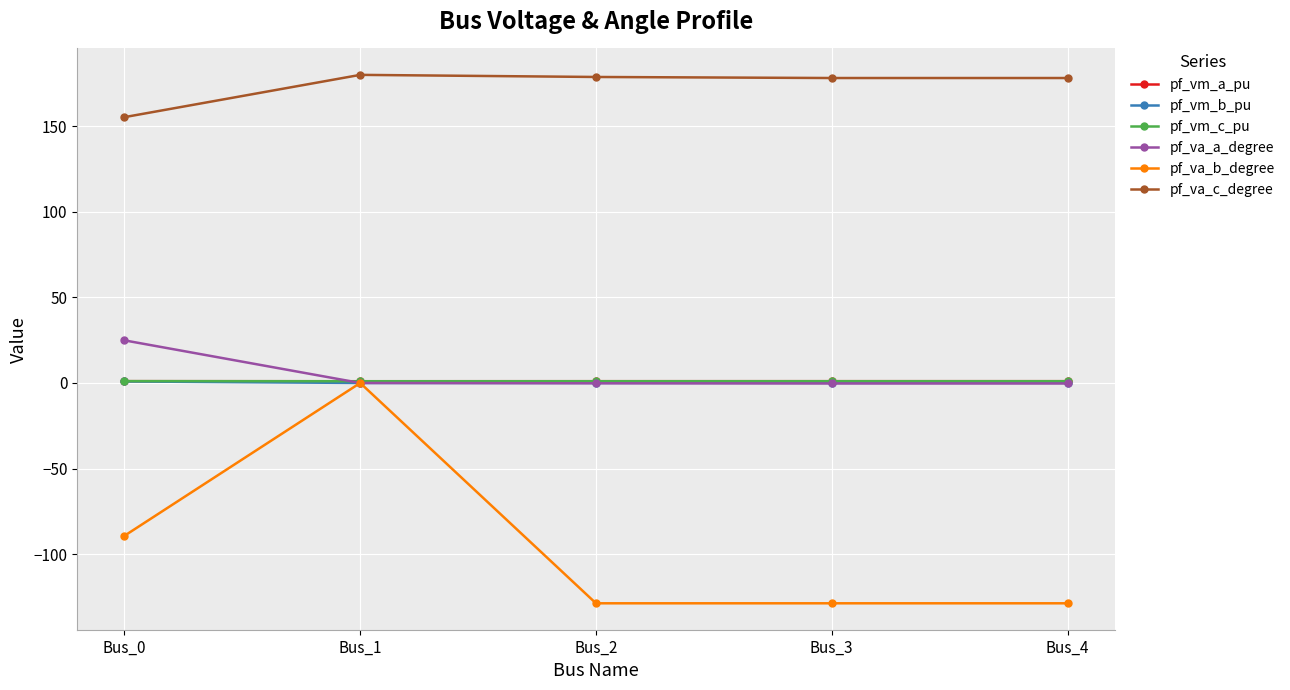

Which series has the largest total across all categories?

pf_va_c_degree